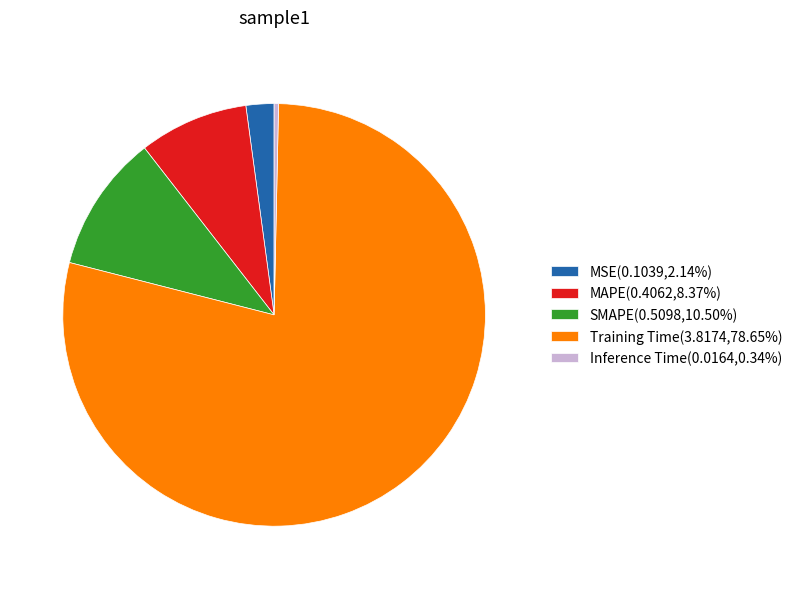

Does Training Time(3.8174,78.65%) represent more than half of the total?

Yes